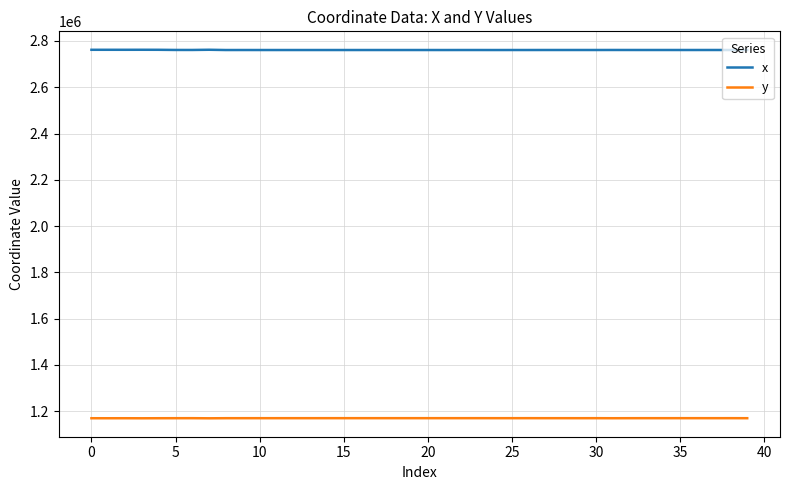

How many values in the y series exceed 1170149?

20